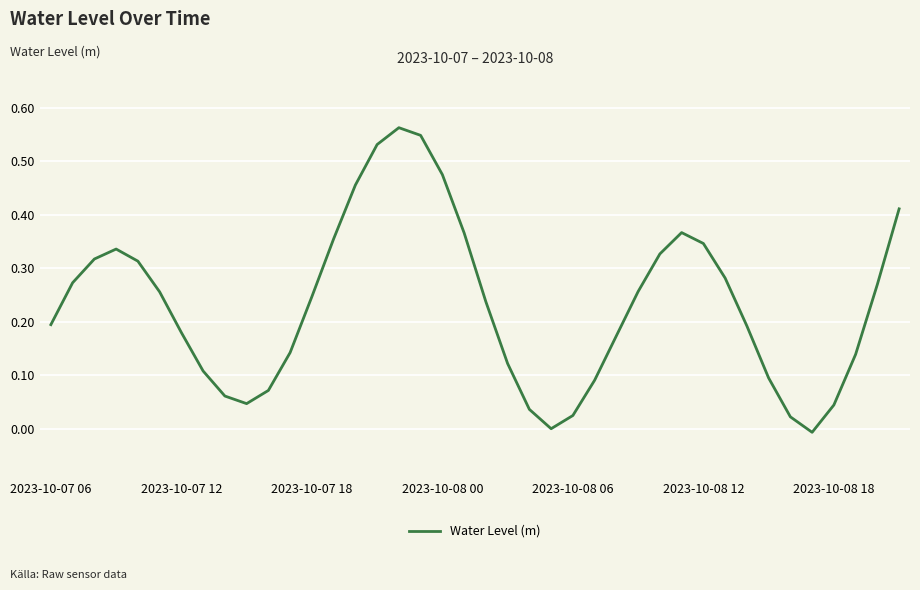

Does the chart have visible grid lines?

Yes